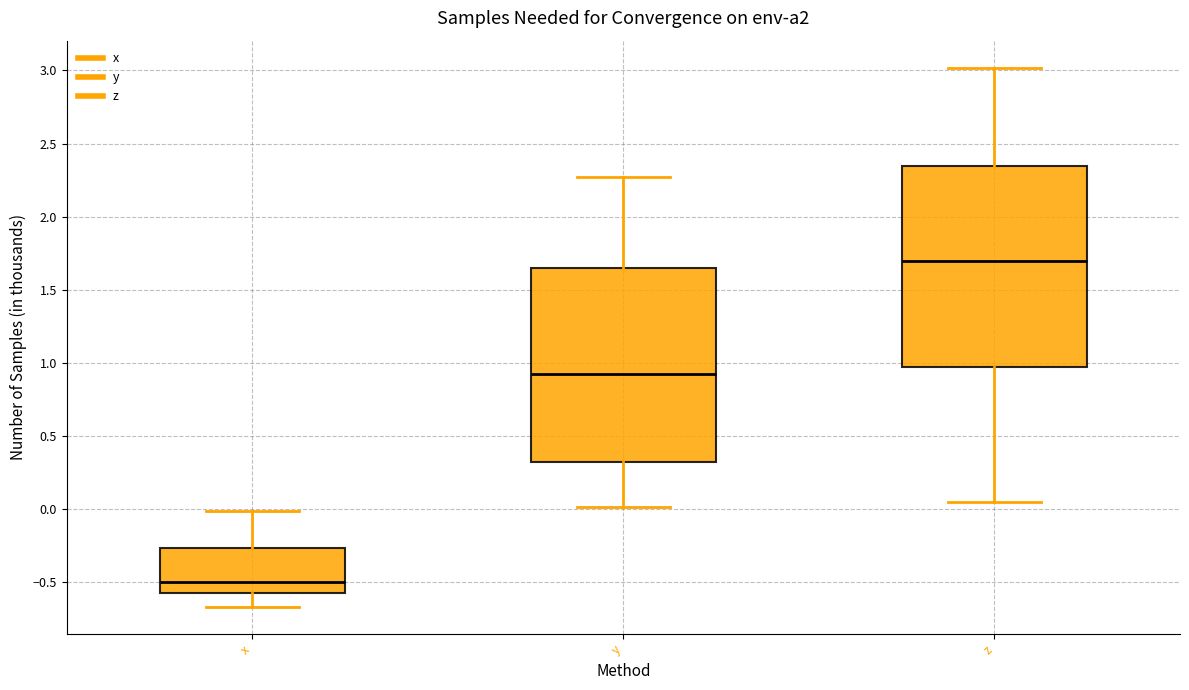

Which box's median line is the highest?

z